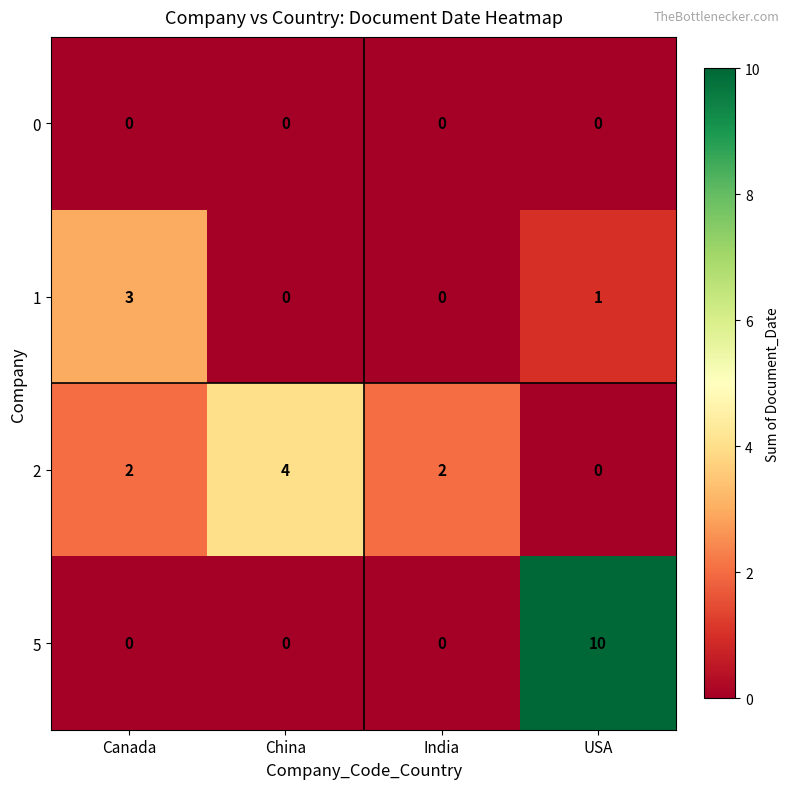

Reading left to right, what are all the values shown in this chart?

0: Canada=0	China=0	India=0	USA=0
1: Canada=3	China=0	India=0	USA=1
2: Canada=2	China=4	India=2	USA=0
5: Canada=0	China=0	India=0	USA=10